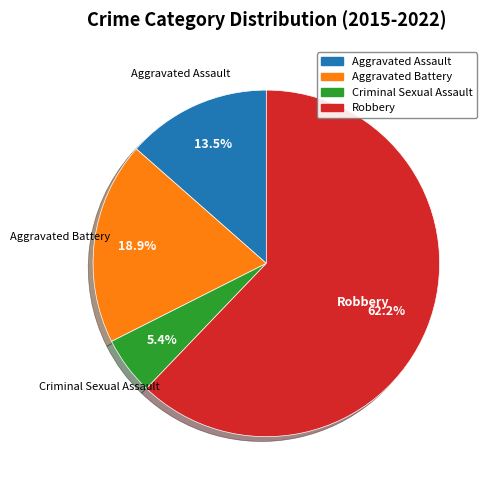

Which has a higher value, Robbery or Criminal Sexual Assault?

Robbery